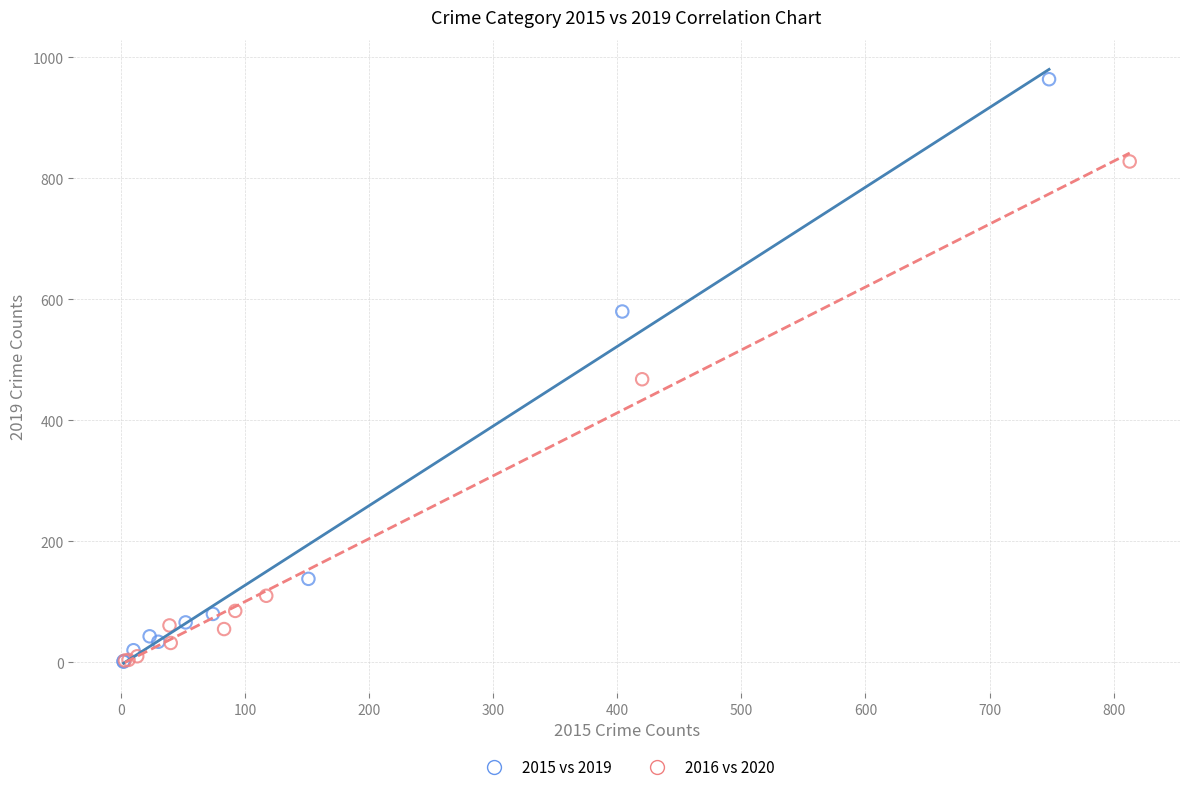

Which series has the largest Y range (max minus min)?

2015 vs 2019